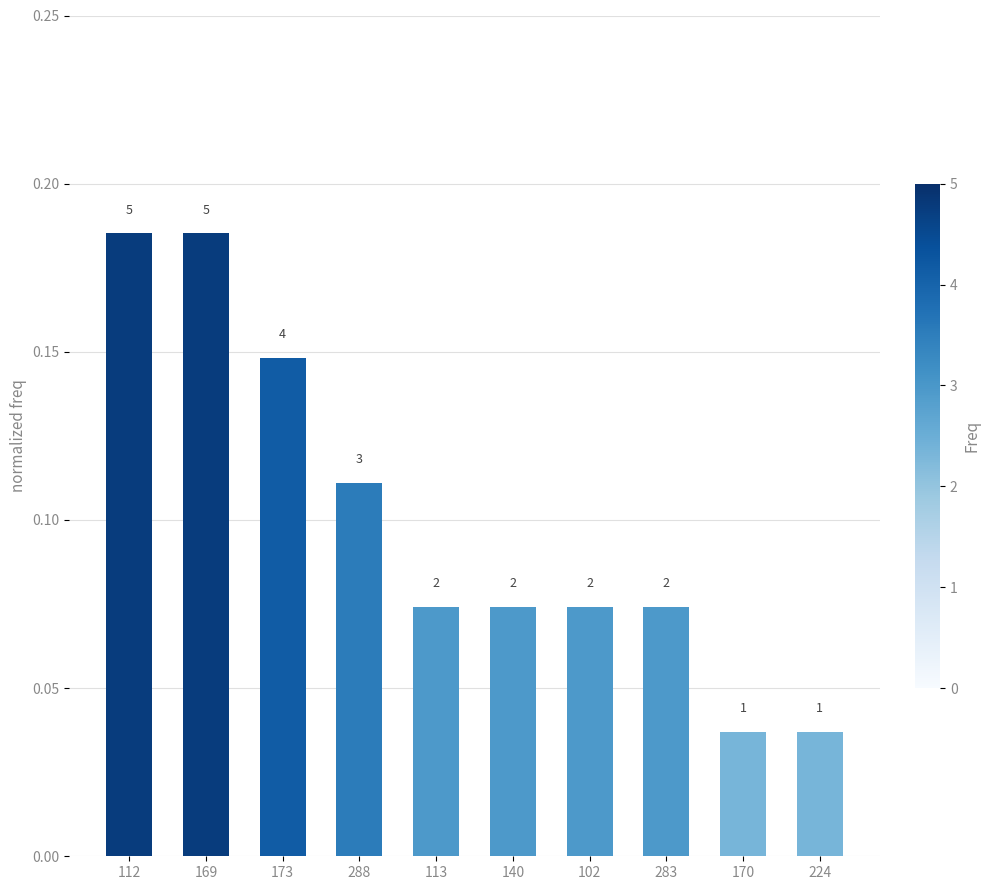

What is the average value?

0.1